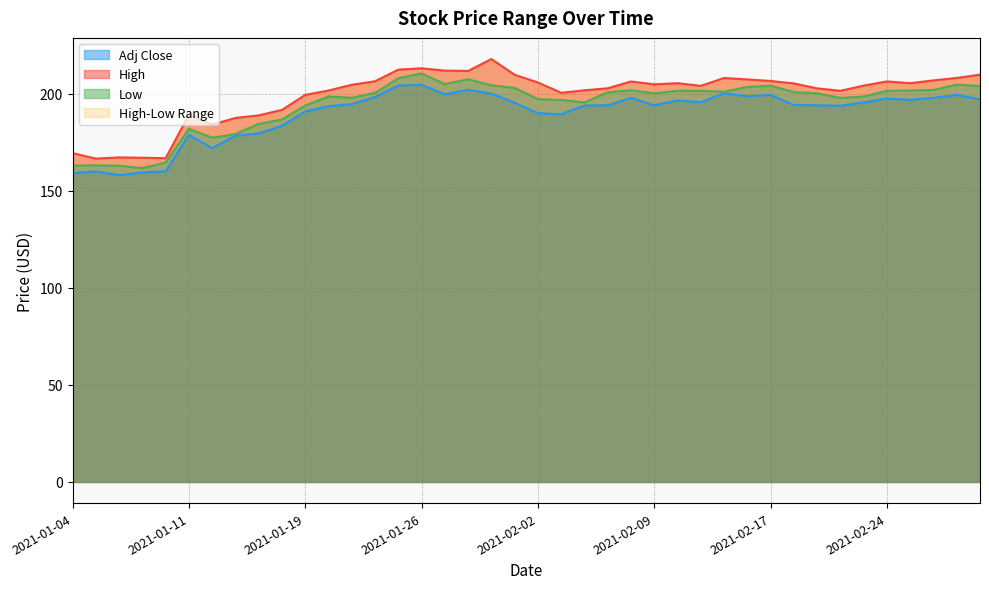

True or false: Low and Adj Close intersect in this chart.

False